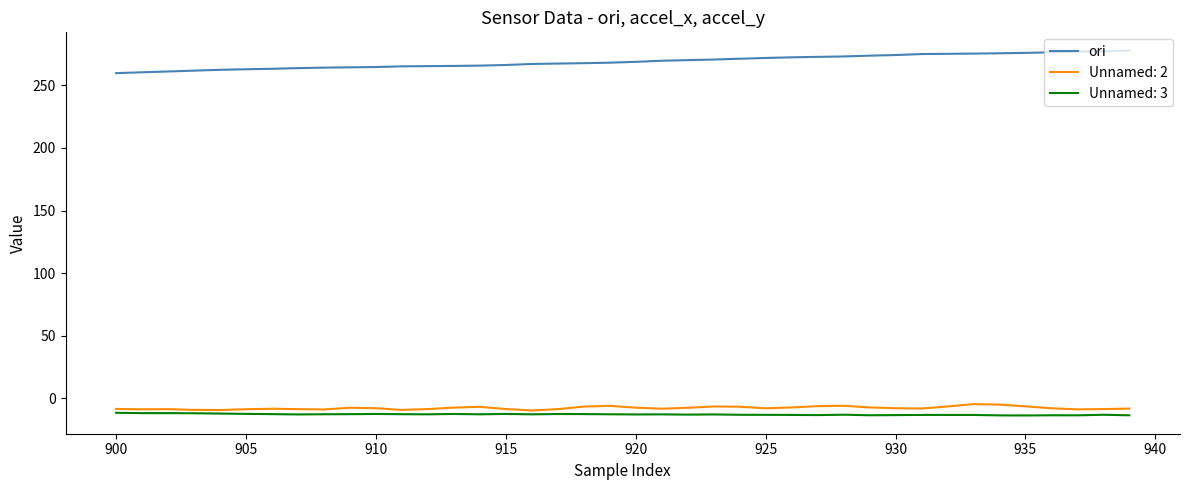

True or false: ori and Unnamed: 2 cross at least once.

False